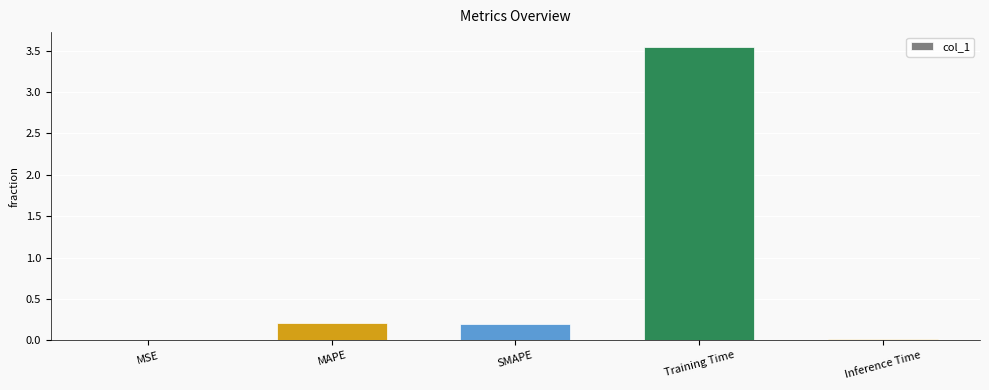

Which label corresponds to the largest value in the chart?

Training Time